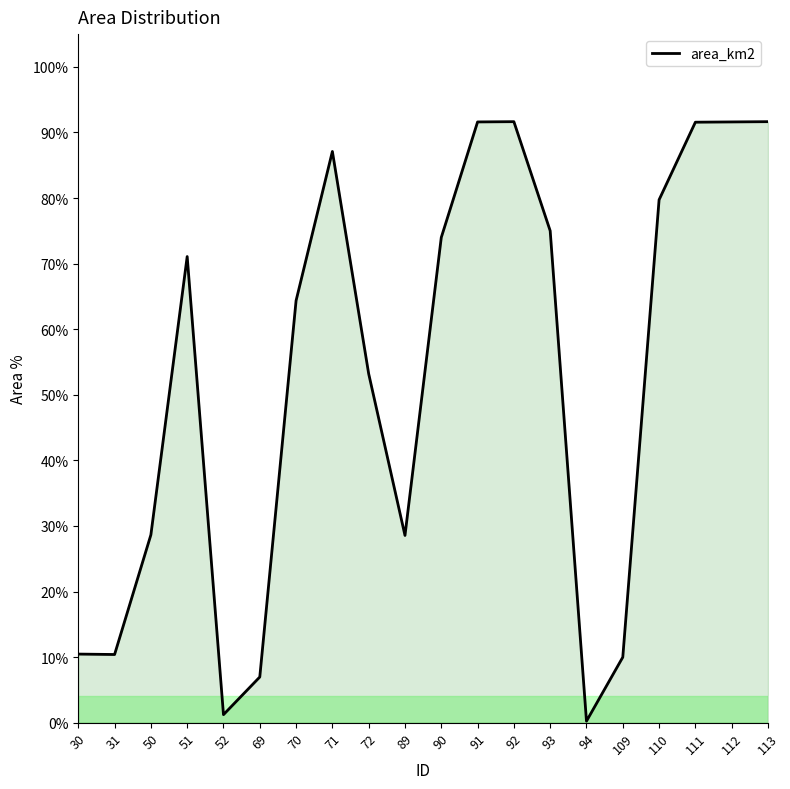

Reading right to left, transcribe all the data shown in this chart.

113=91.6	112=91.6	111=91.6	110=79.7	109=10.0	94=0.2	93=75.0	92=91.6	91=91.6	90=74.0	89=28.6	72=53.2	71=87.1	70=64.4	69=7.0	52=1.2	51=71.1	50=28.6	31=10.4	30=10.5